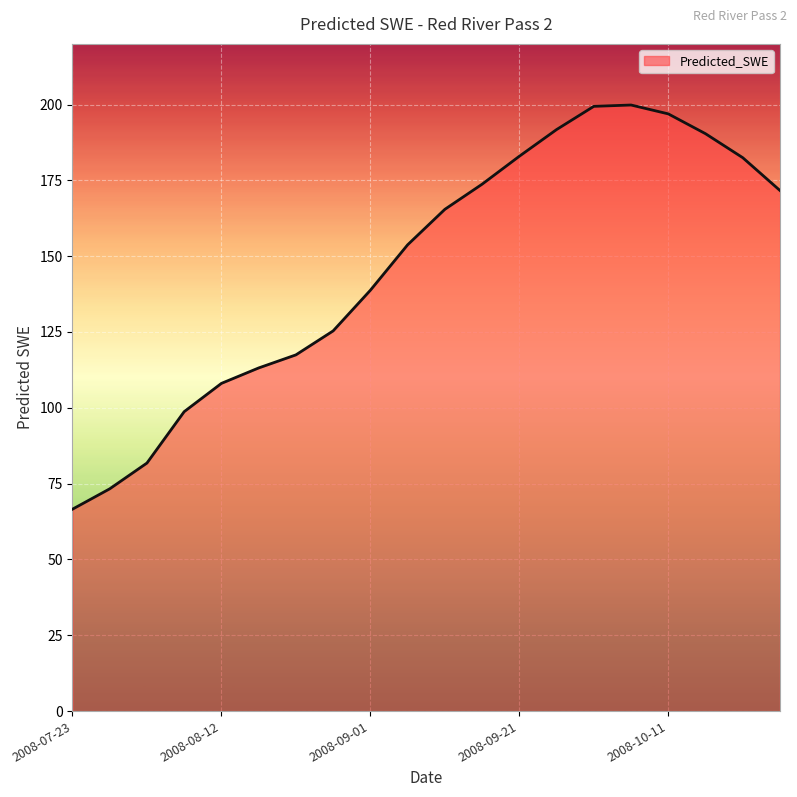

What is the difference between the maximum and minimum values?

133.3